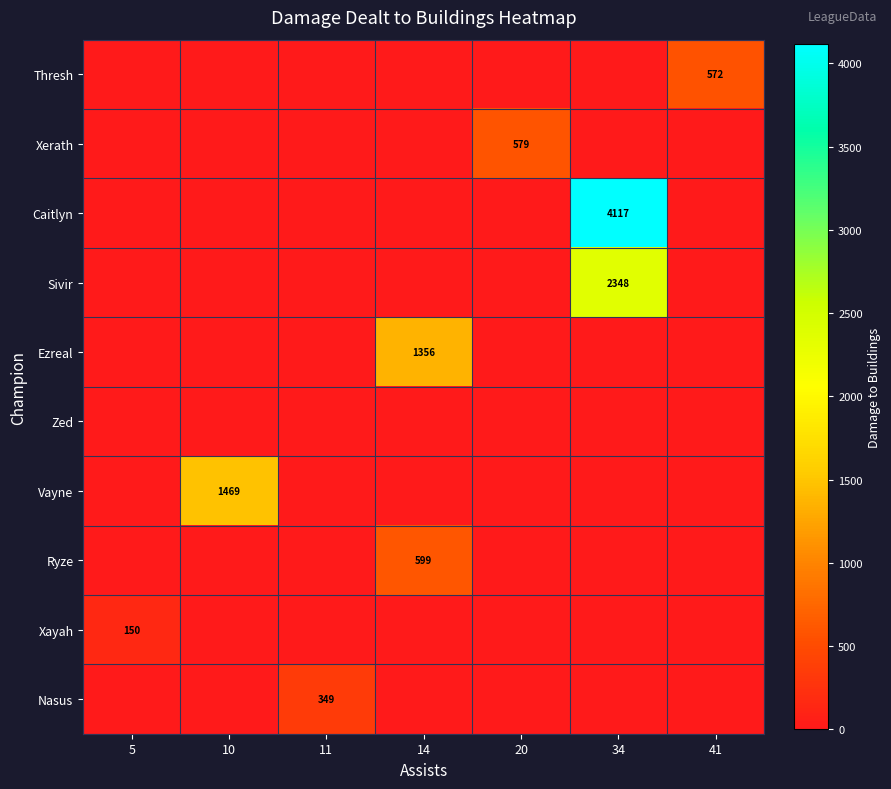

Is it true that Thresh equals 0 at 5?

True